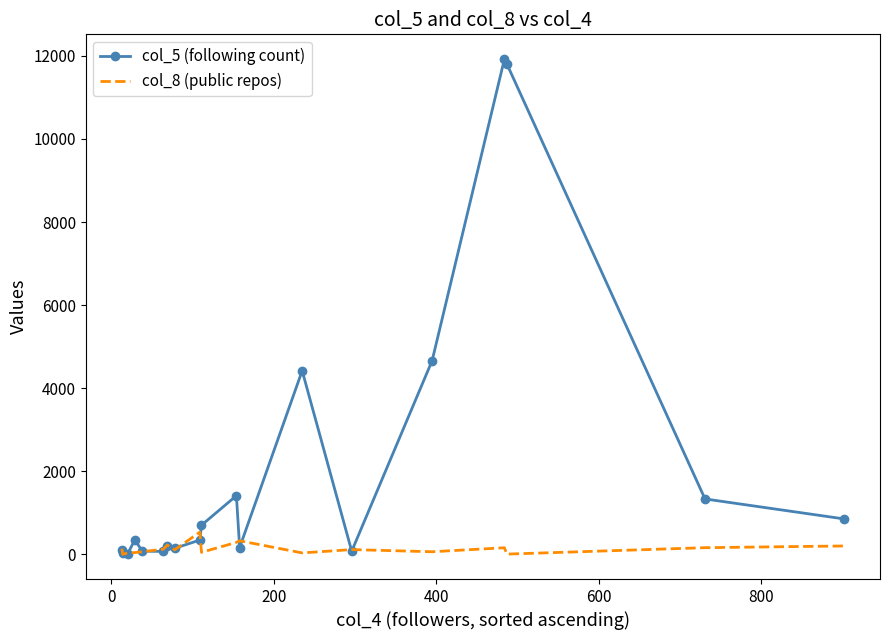

True or false: col_5 (following count) and col_8 (public repos) cross at least once.

True